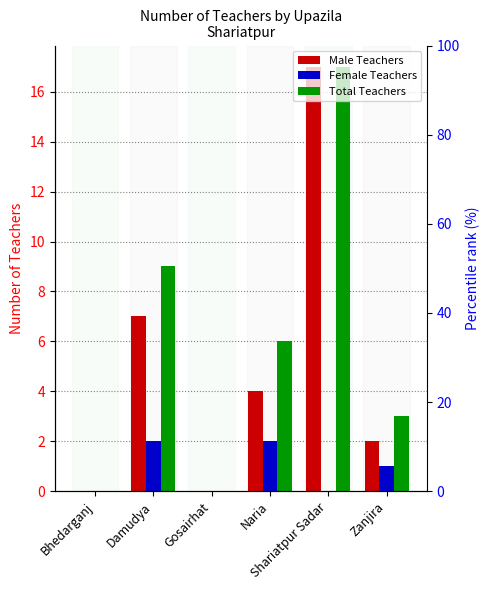

What is the label of the 1st bar from the right?

Zanjira